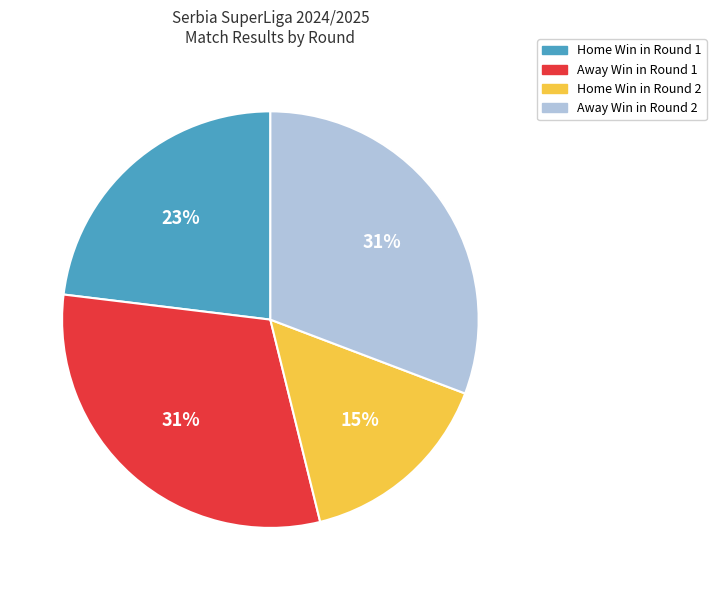

To the nearest percent, what is the average slice percentage?

25%